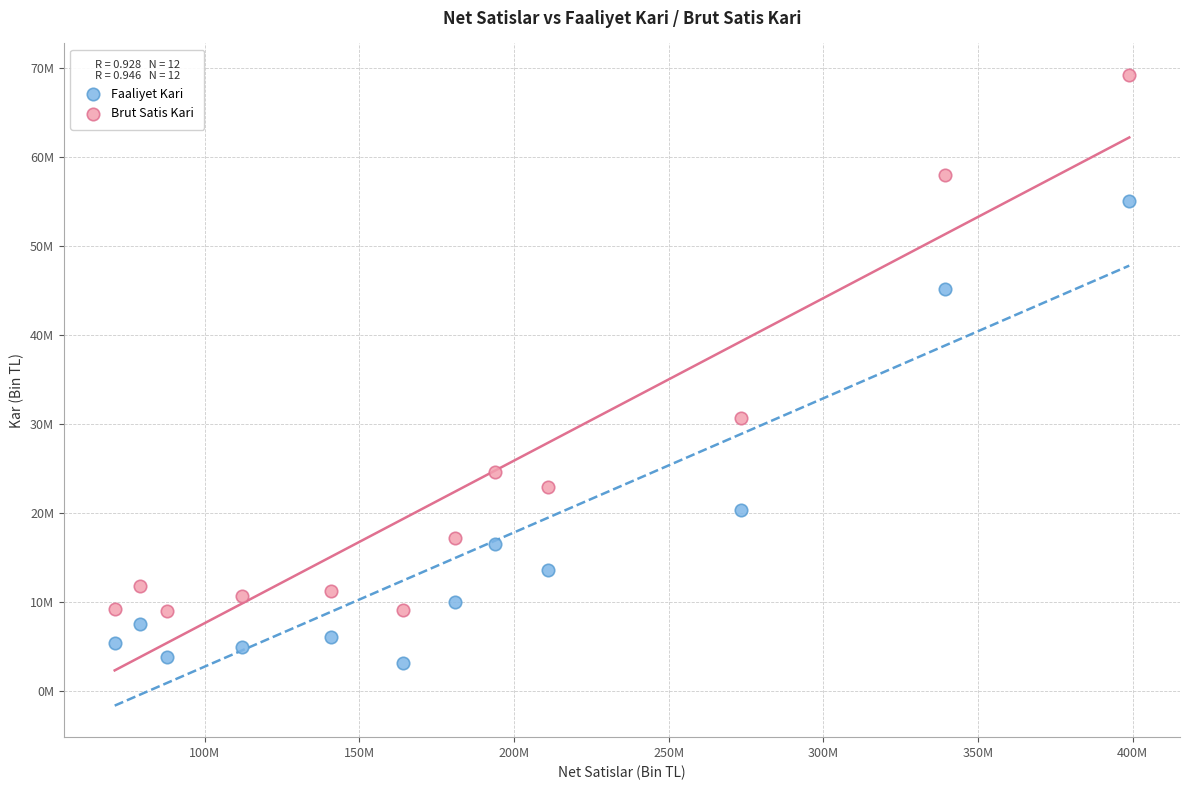

What are all the series names shown in the legend?

Faaliyet Kari, Brut Satis Kari